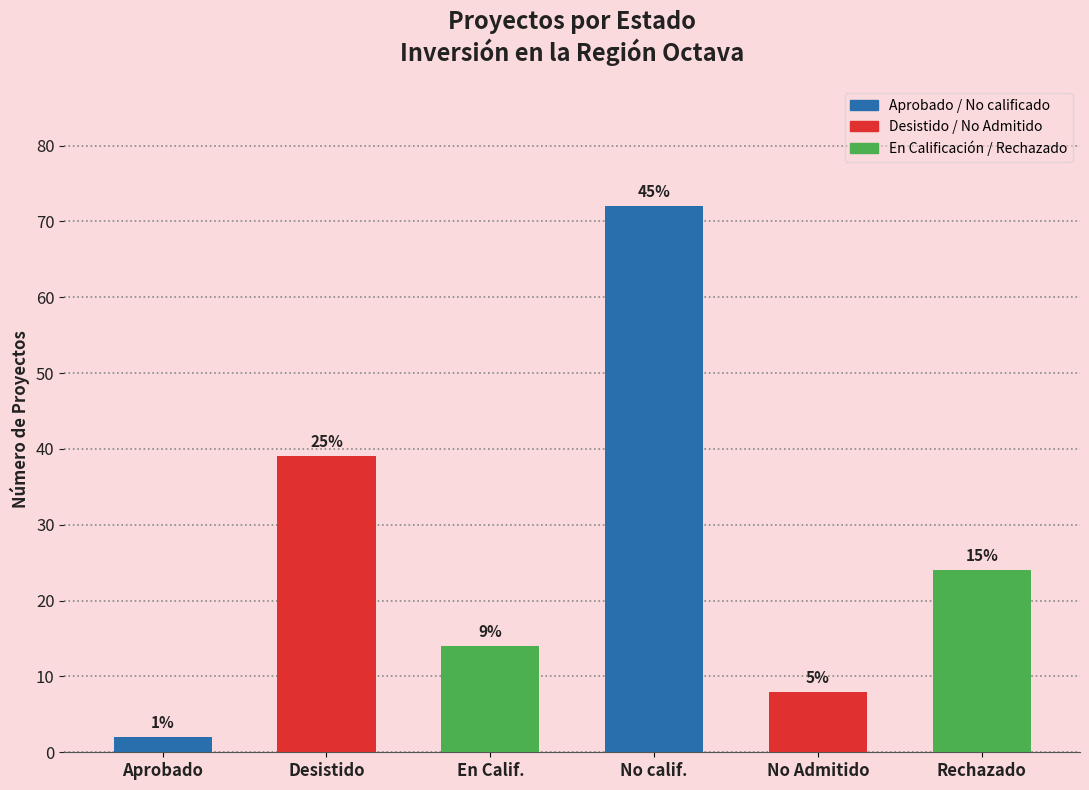

Which category has the lowest value across all series?

Aprobado